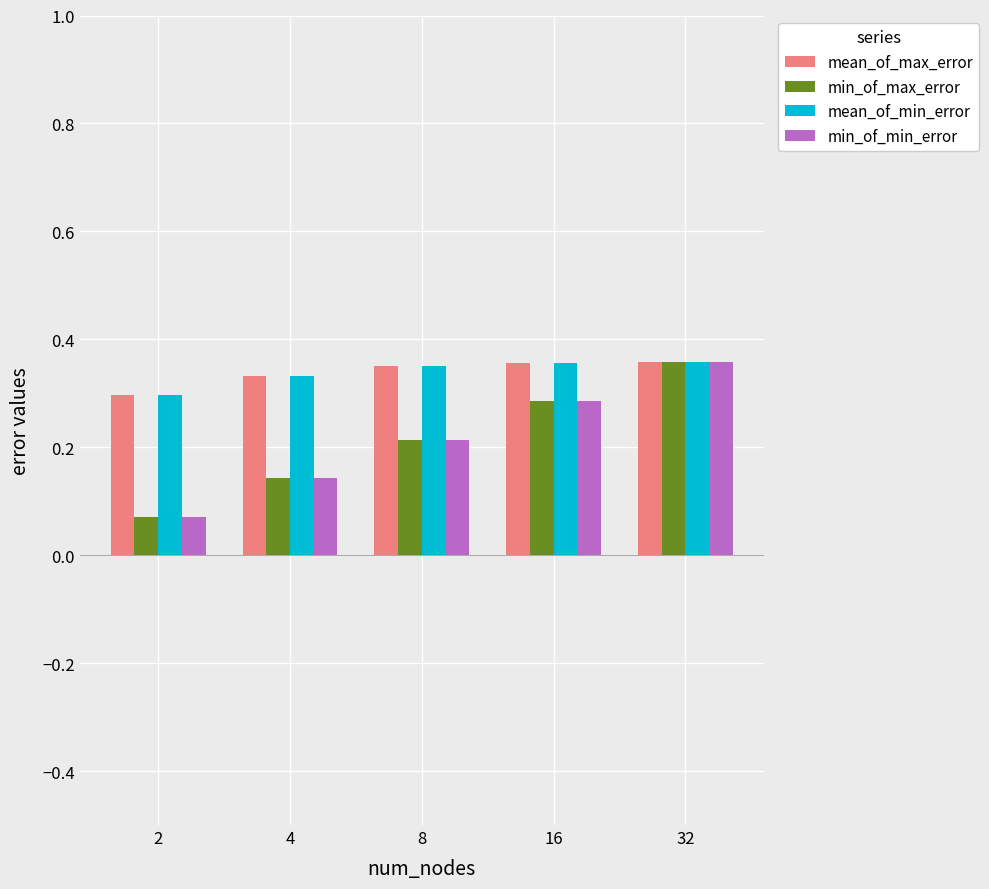

What is the total value across all series at 16?

1.3